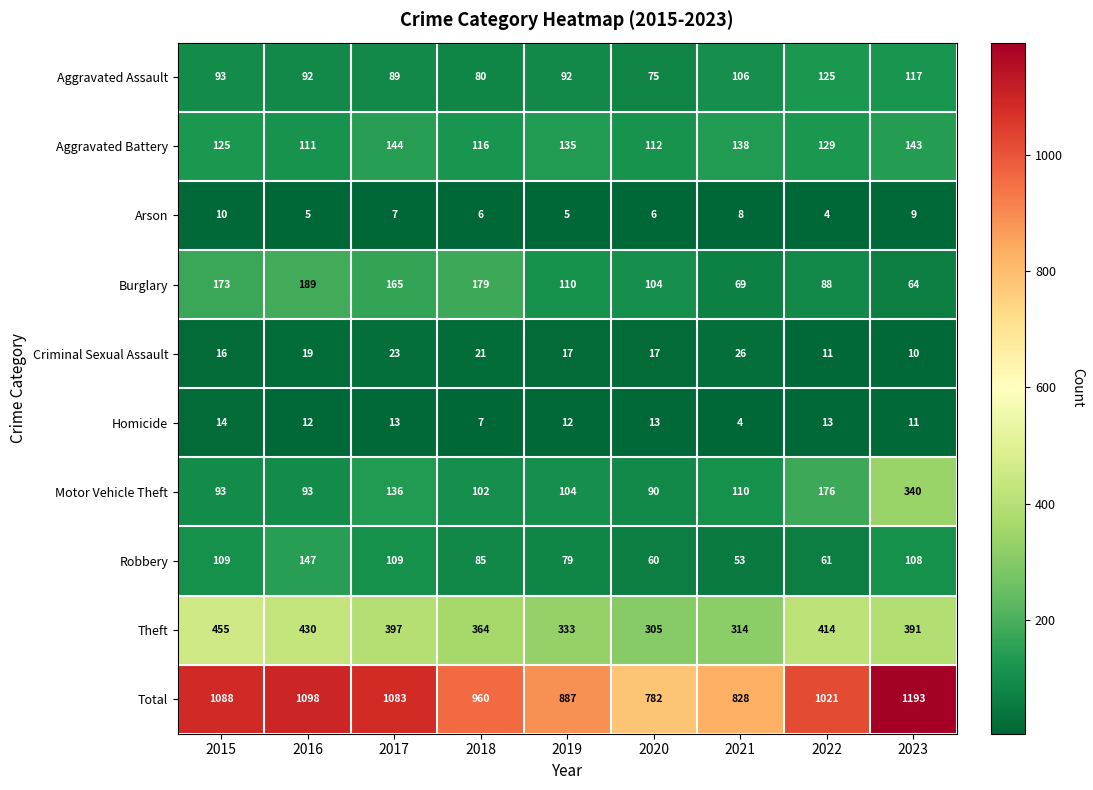

At which label does Aggravated Battery first exceed 129?

2017